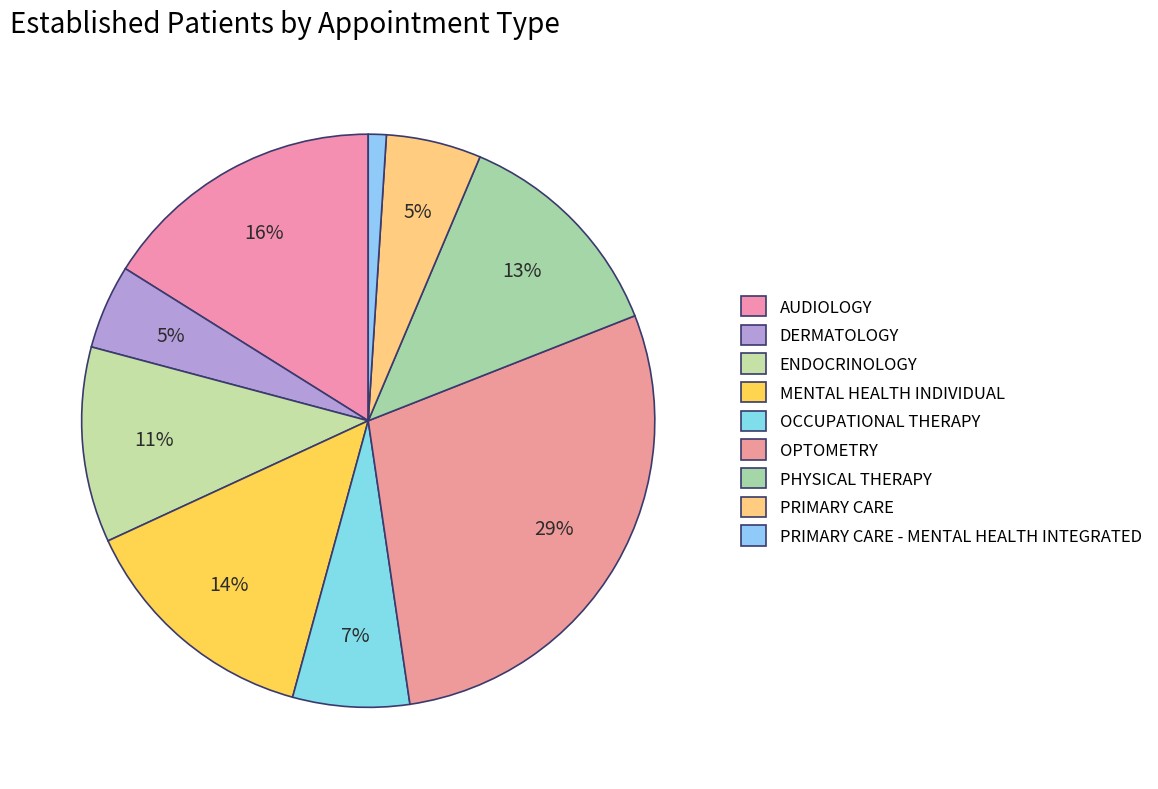

To the nearest percent, what portion does DERMATOLOGY represent?

5%